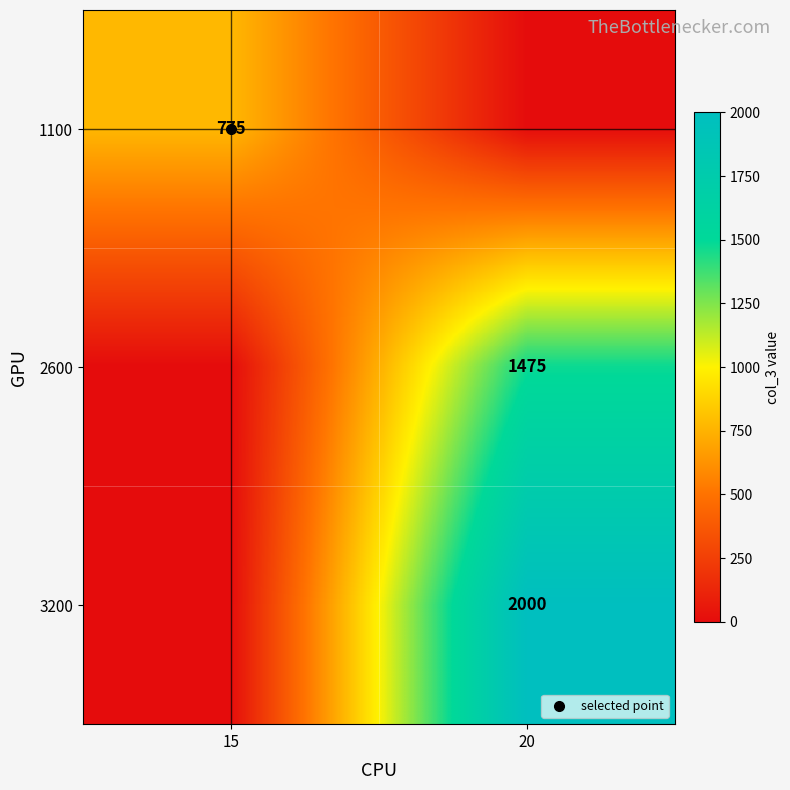

At which category is the sum across all series the highest?

20